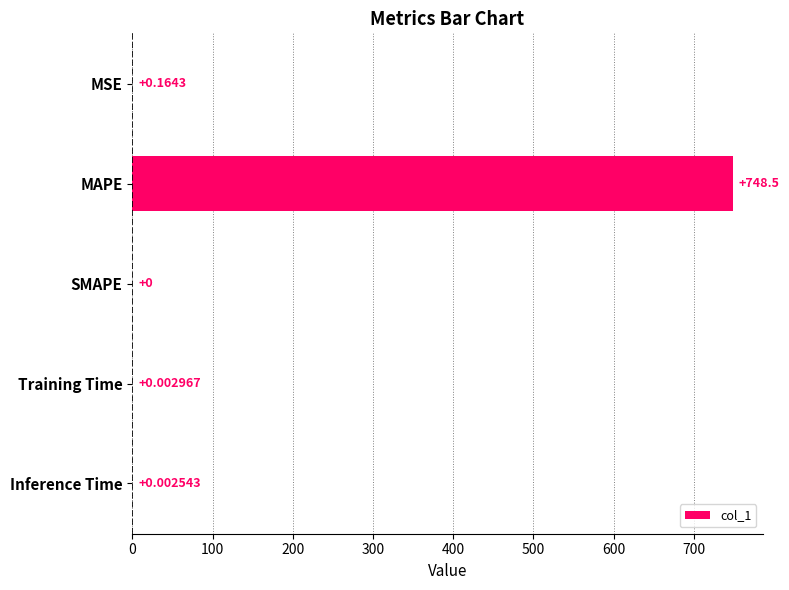

What is the average value?

149.7